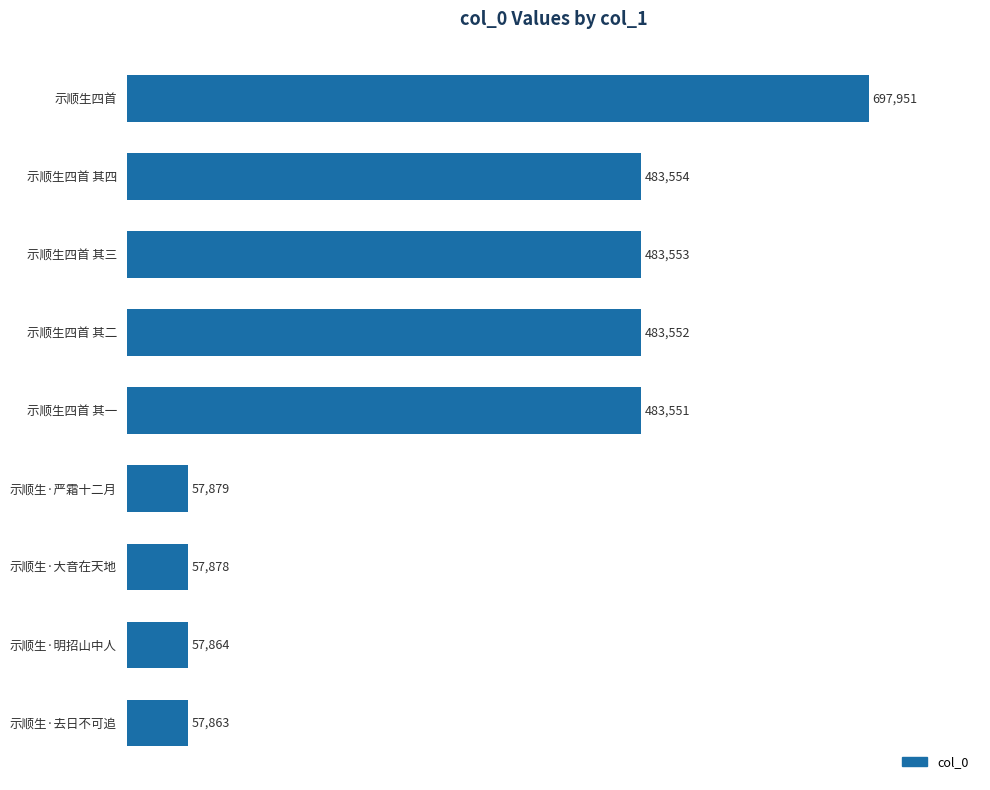

Between 示顺生四首 其二 and 示顺生·明招山中人, which is larger?

示顺生四首 其二